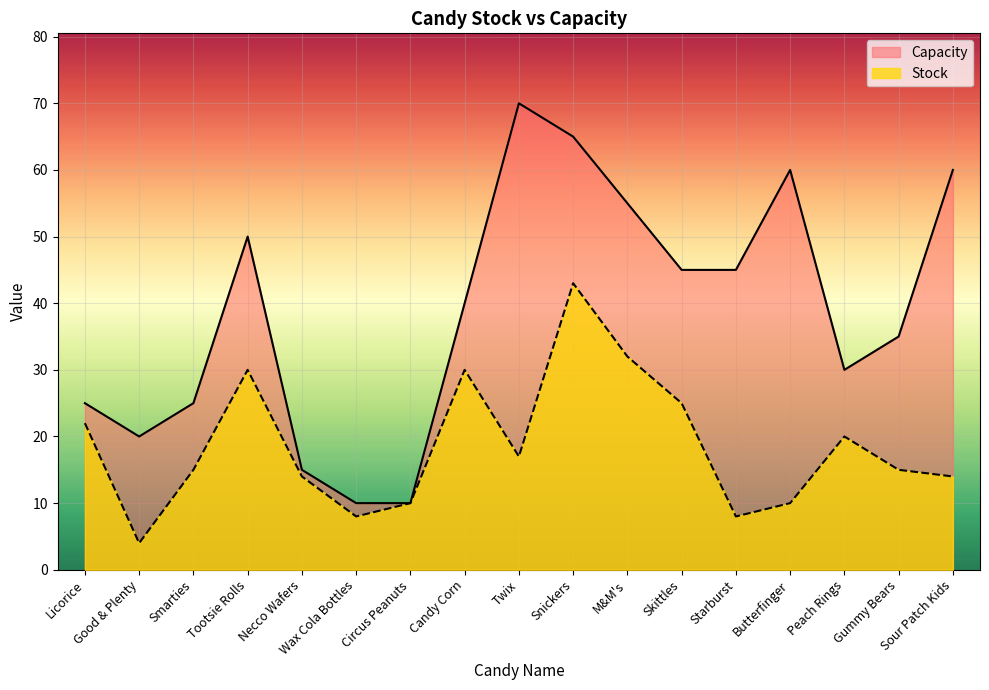

List the series in order of their overall mean, lowest first.

Stock, Capacity